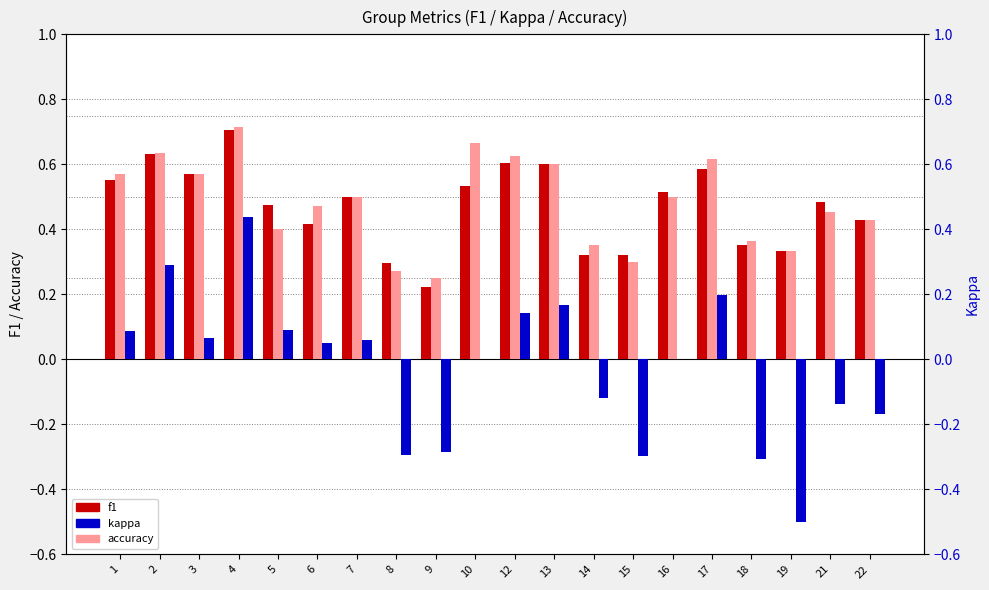

At which category does the chart reach its peak across all series?

4